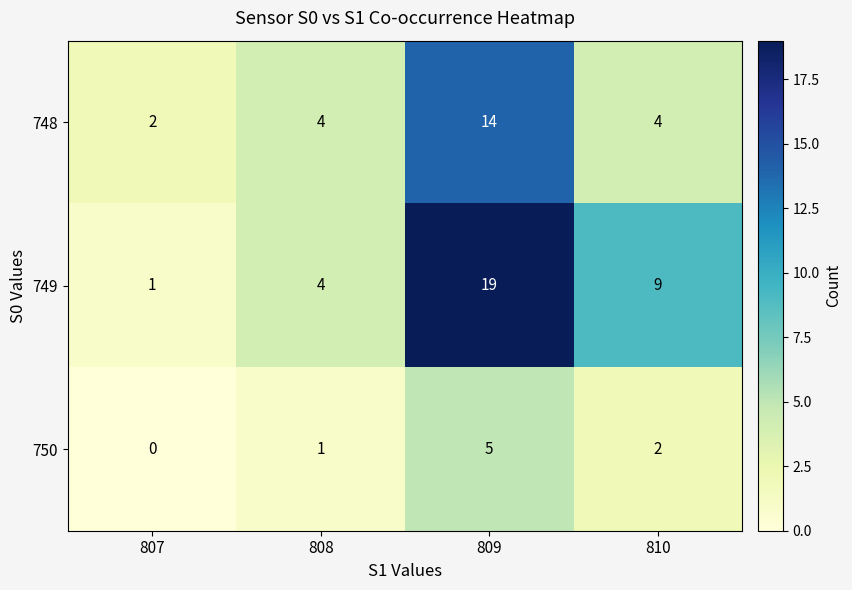

How many categories are shown in the chart?

4